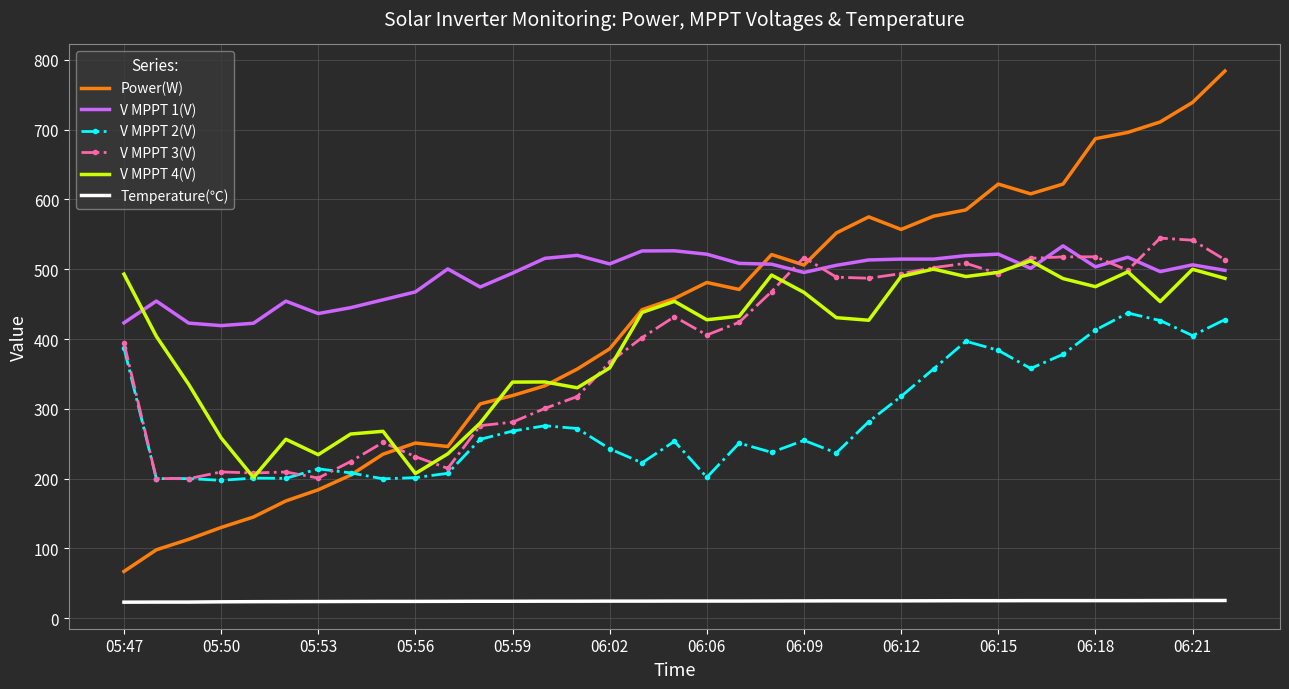

True or false: Temperature(℃) and Power(W) cross at least once.

False